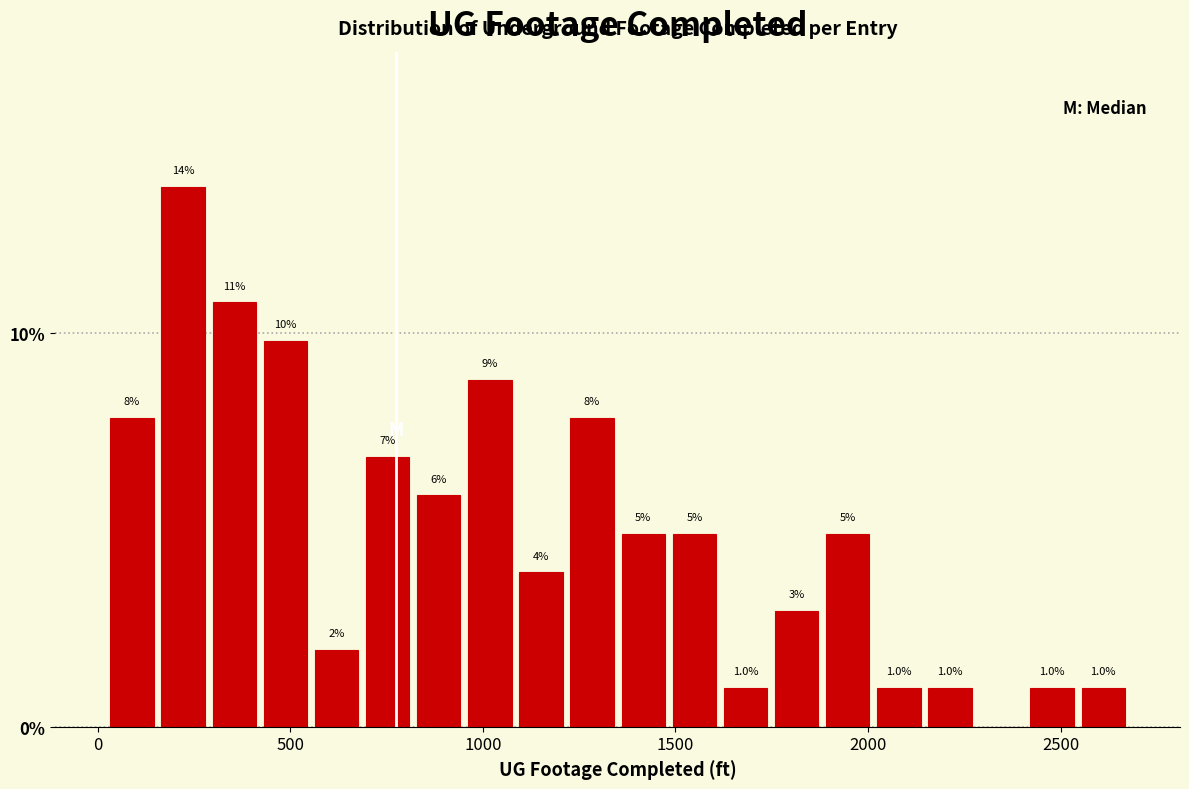

Read against the x-axis, roughly where is the centre of the tallest bar?

200